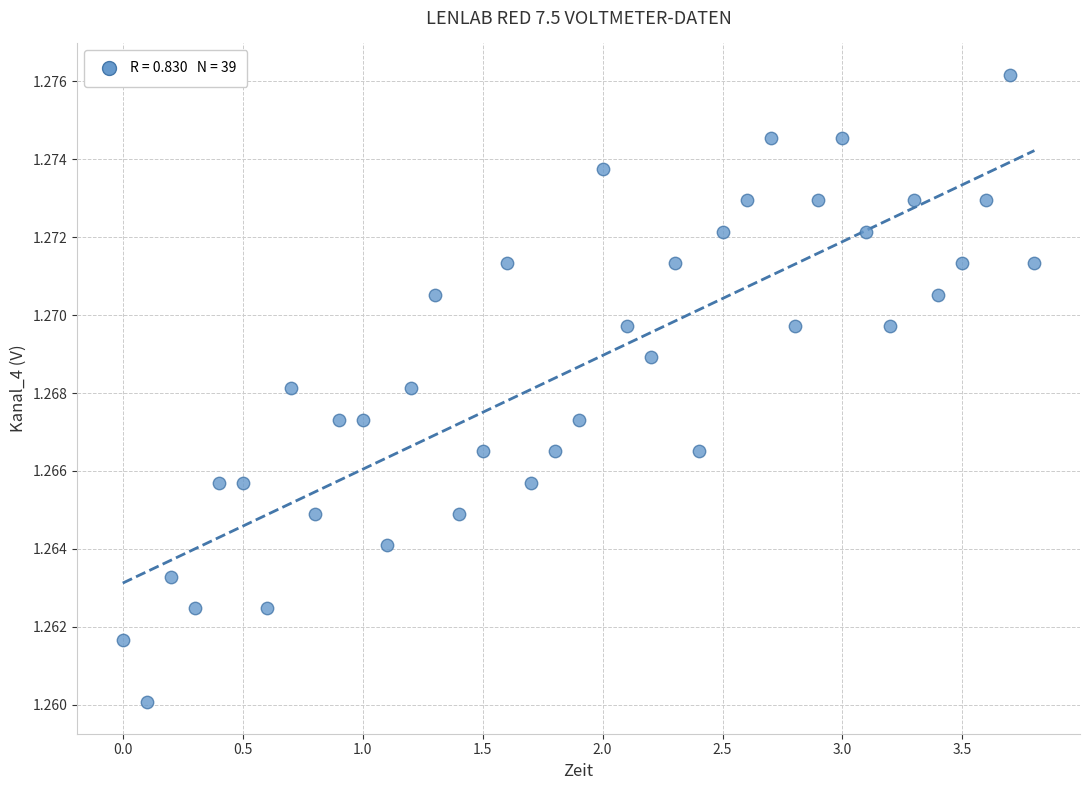

What is the range of X values (max minus min)?

3.8